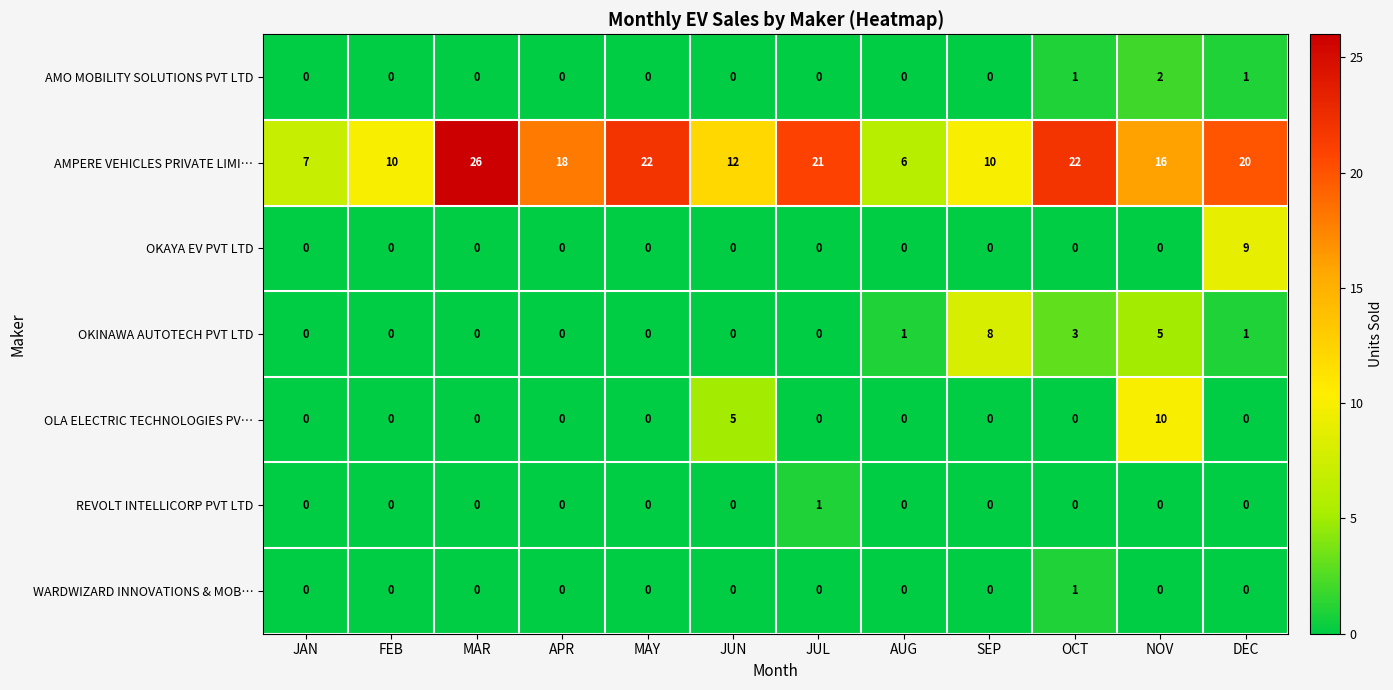

What is the maximum value for OKINAWA AUTOTECH PVT LTD?

8